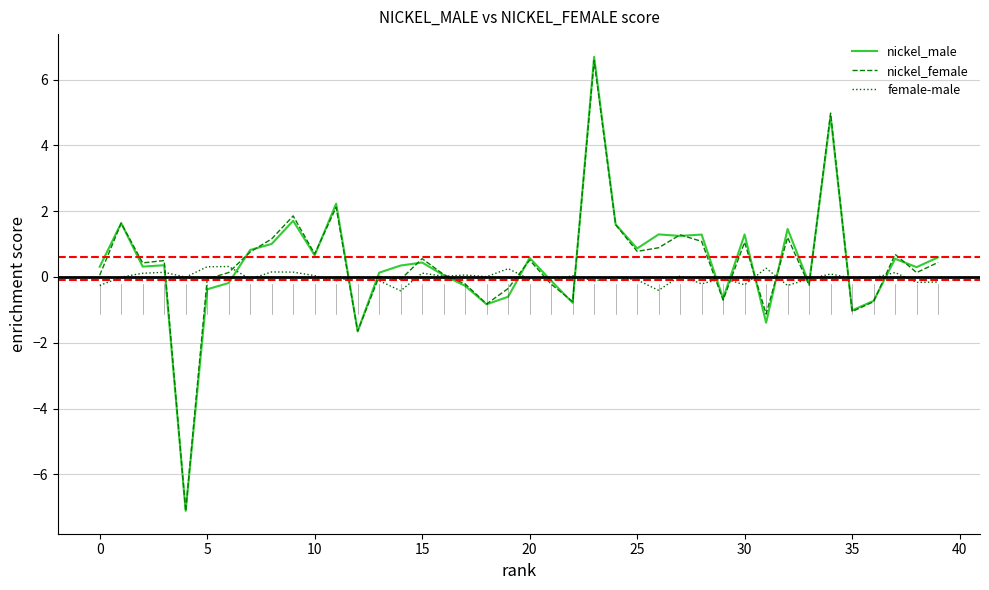

What is the lowest value of the nickel_female series?

-7.1